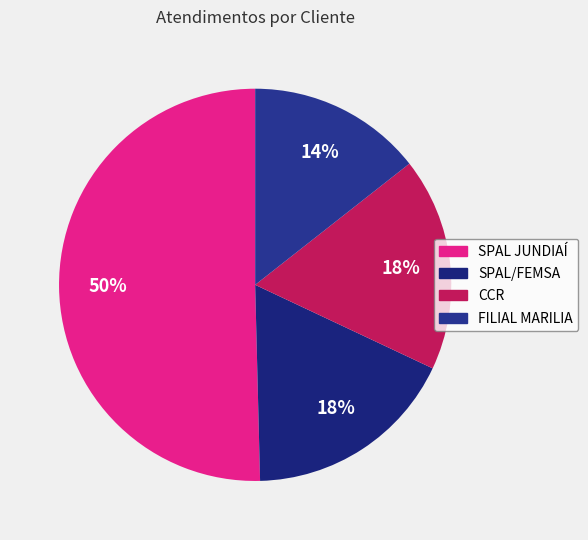

Which slice represents more than half of the pie?

SPAL JUNDIAÍ